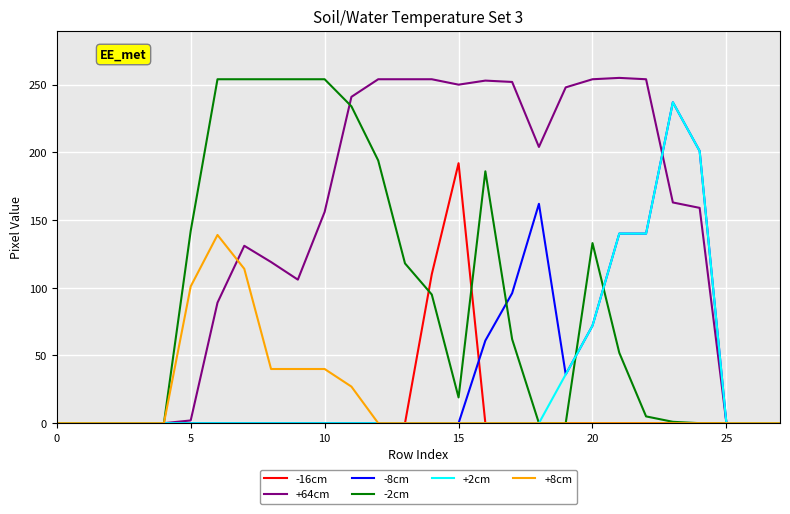

What is the maximum value shown in the chart?

255